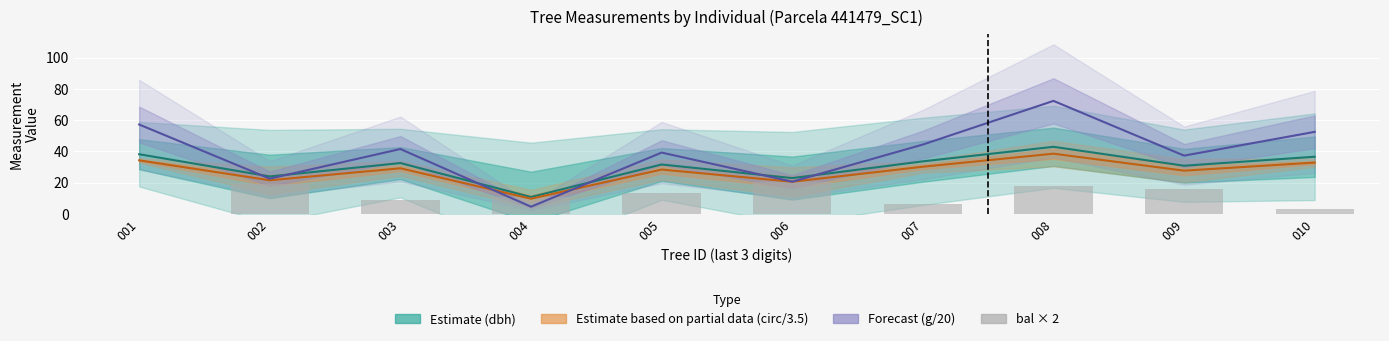

What are all the series names shown in the legend?

Estimate (dbh), Estimate based on partial data (circ/3.5), Forecast (g/20), bal × 2